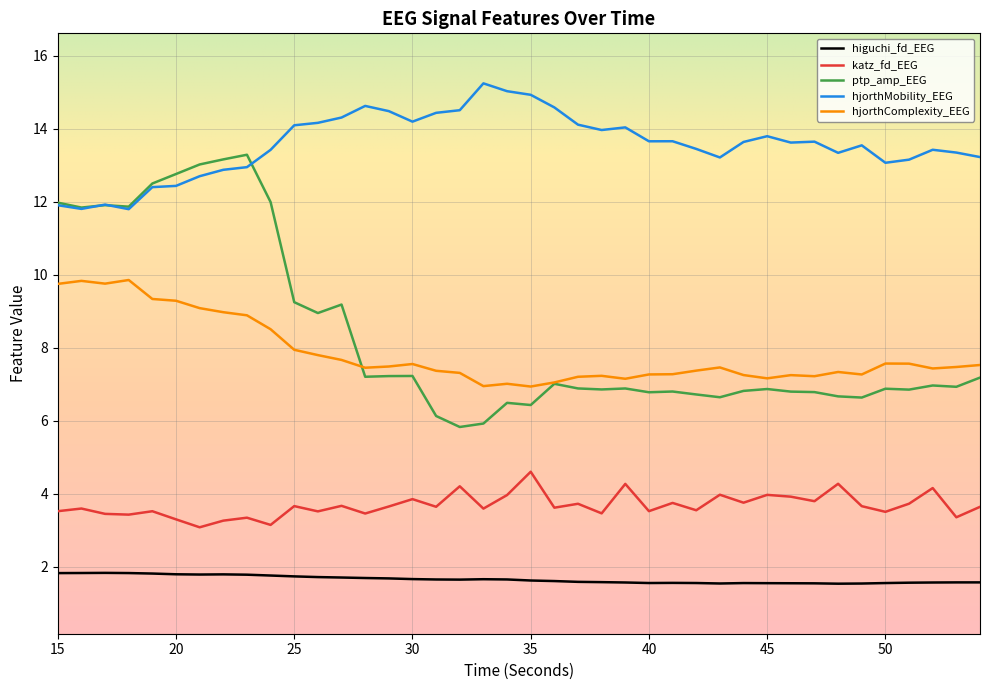

How many lines are shown in the chart?

5